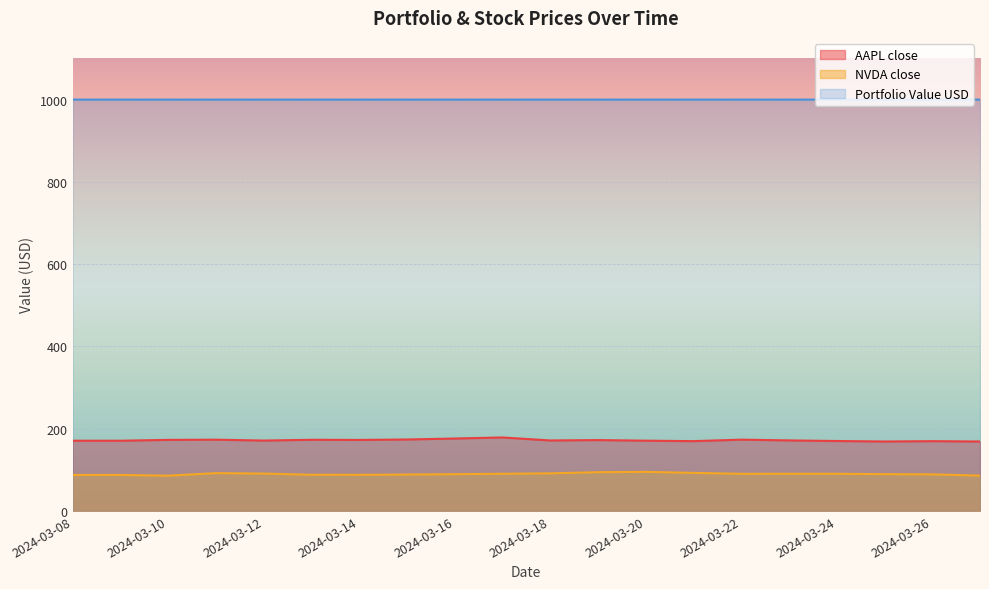

How many values in the AAPL close series are below 171?

8